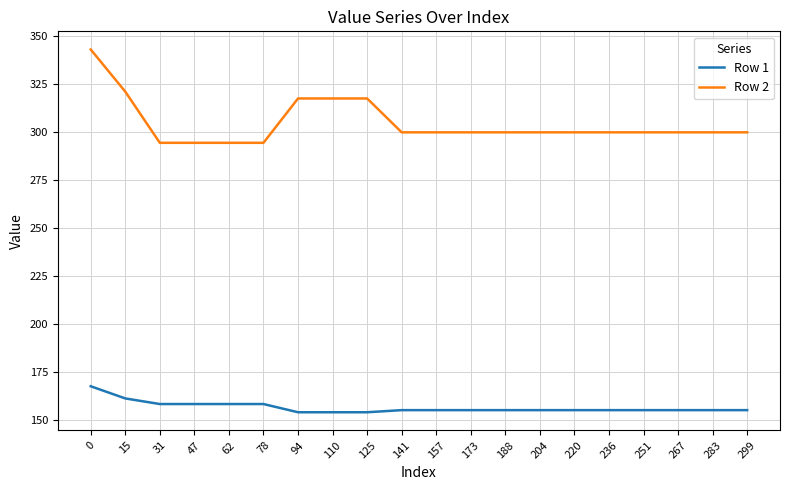

True or false: Row 1 and Row 2 intersect in this chart.

False